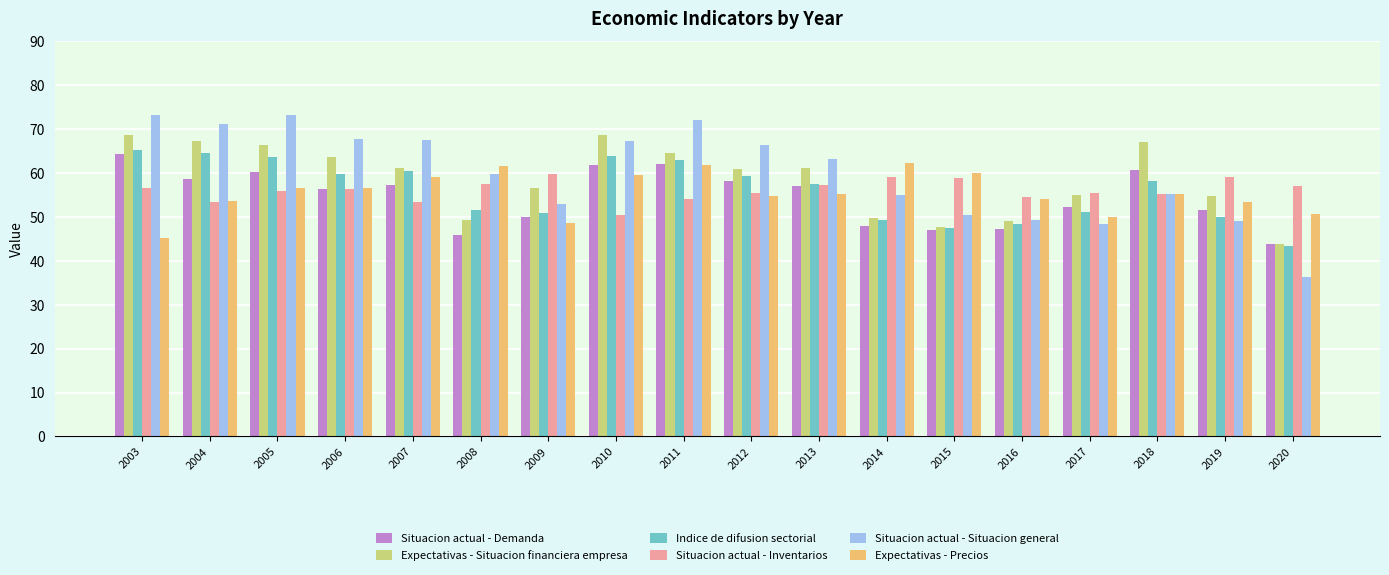

What is the sum of all Expectativas - Precios values?

998.6